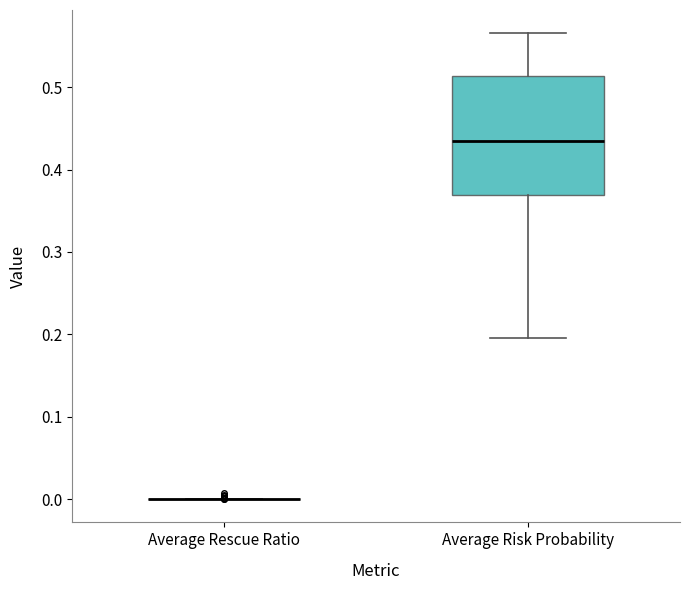

Which box is the tallest, from its lower edge to its upper edge?

Average Risk Probability